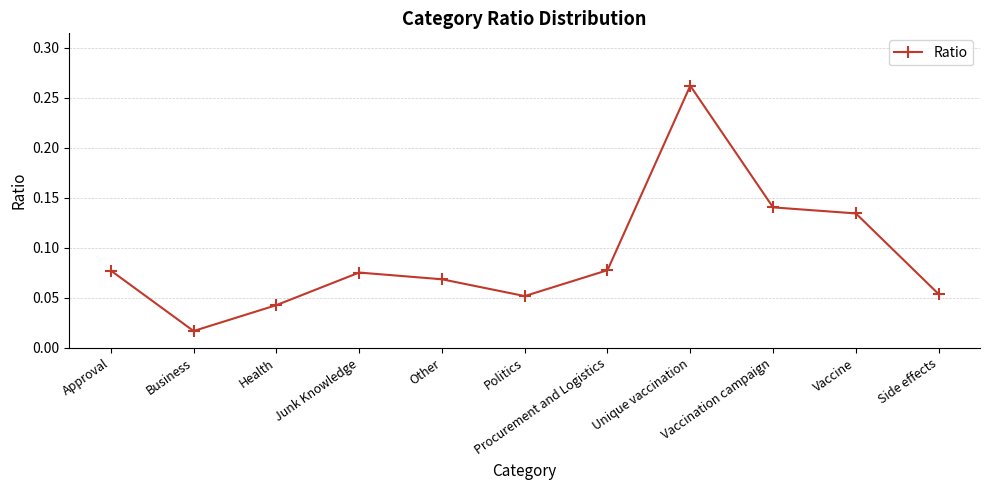

True or false: the data has more than 1 interior local peaks.

True